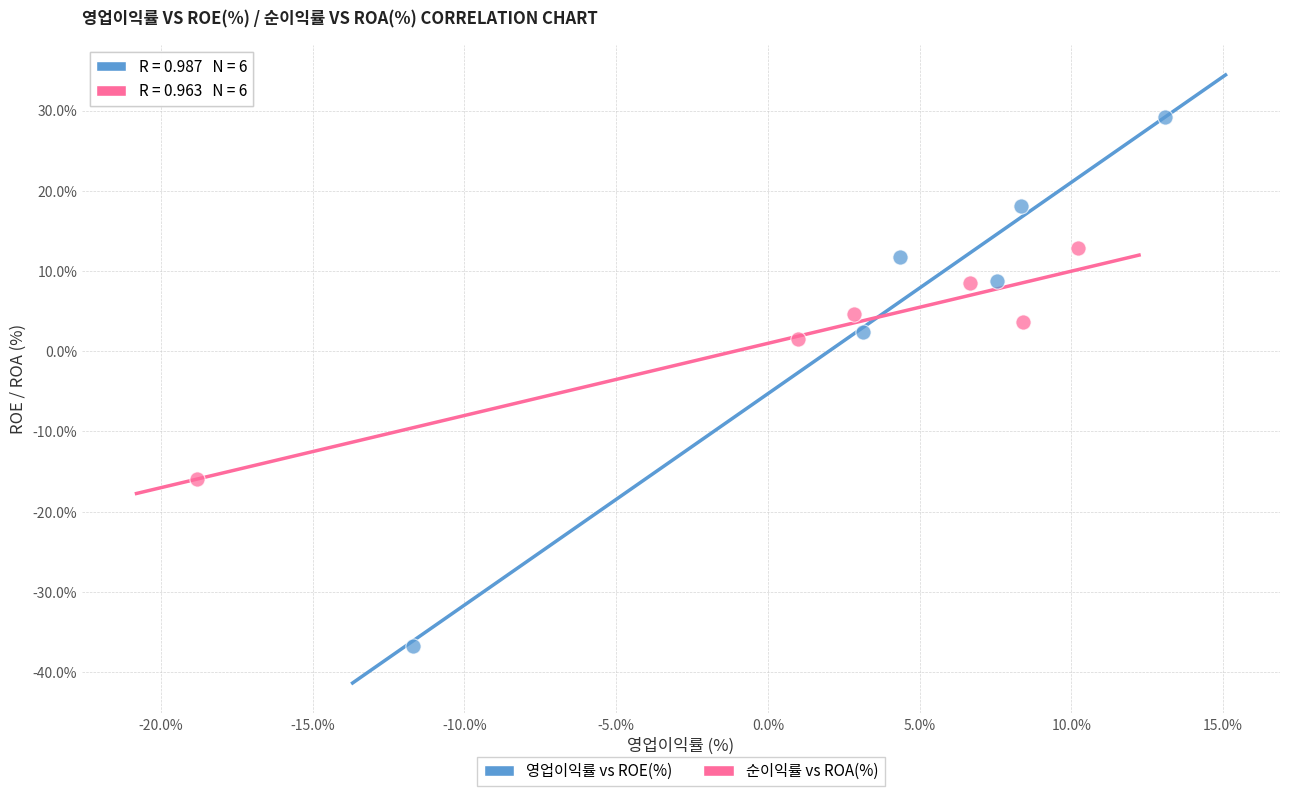

Which series has the largest Y range (max minus min)?

영업이익률 vs ROE(%)